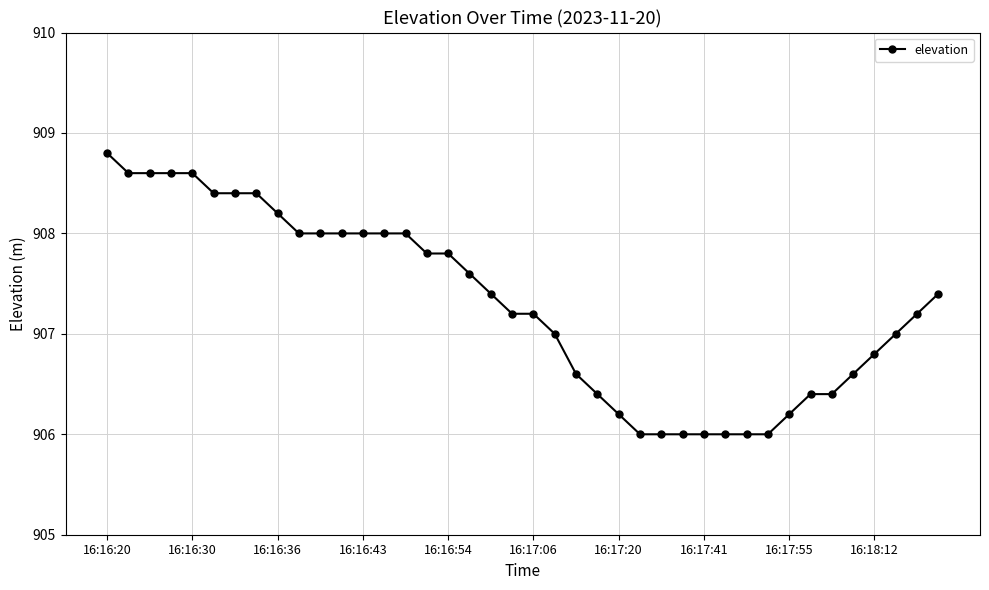

What is the average value?

907.3